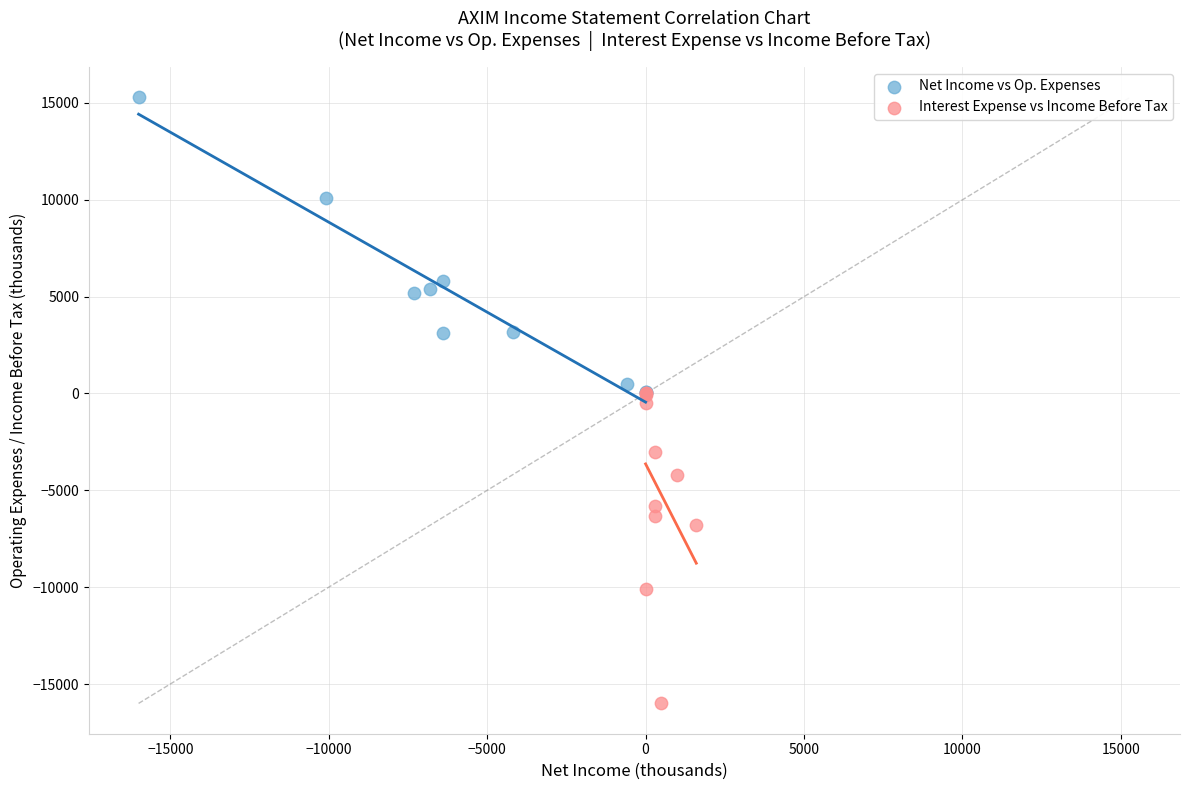

What are all the series names shown in the legend?

Net Income vs Op. Expenses, Interest Expense vs Income Before Tax